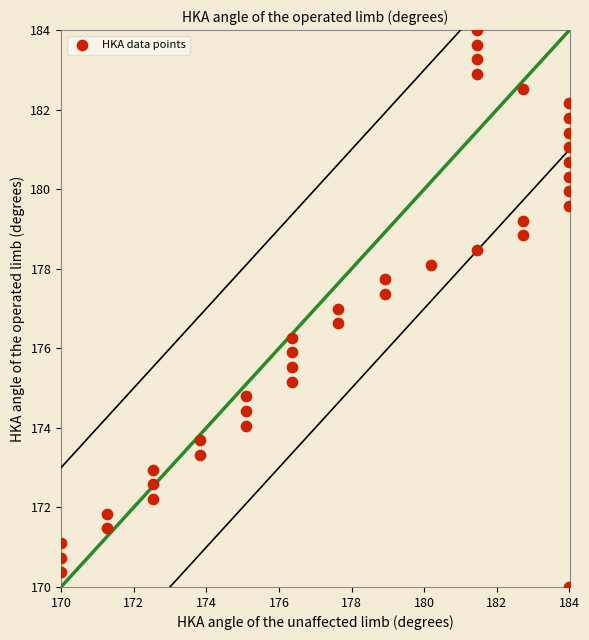

What is the range of X values (max minus min)?

14.0